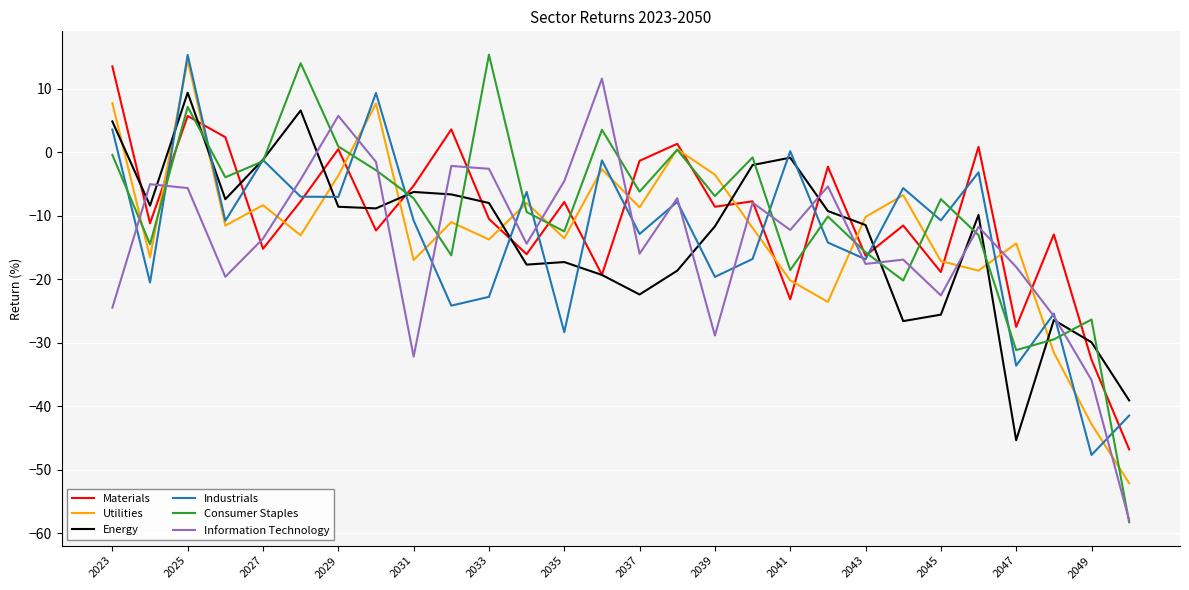

Which series has the widest spread of values?

Consumer Staples